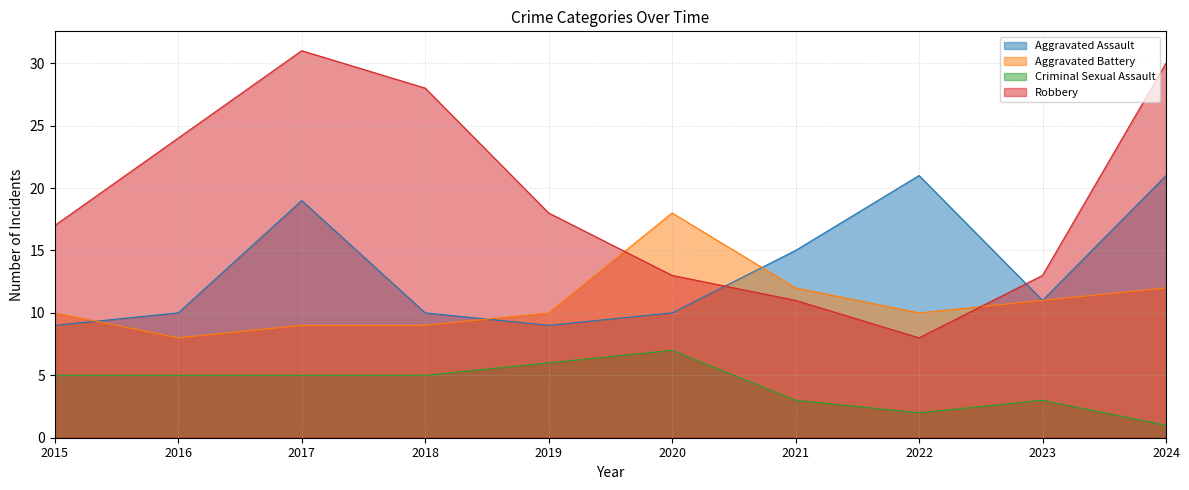

The Criminal Sexual Assault series shows 3 at 2021. True or false?

True